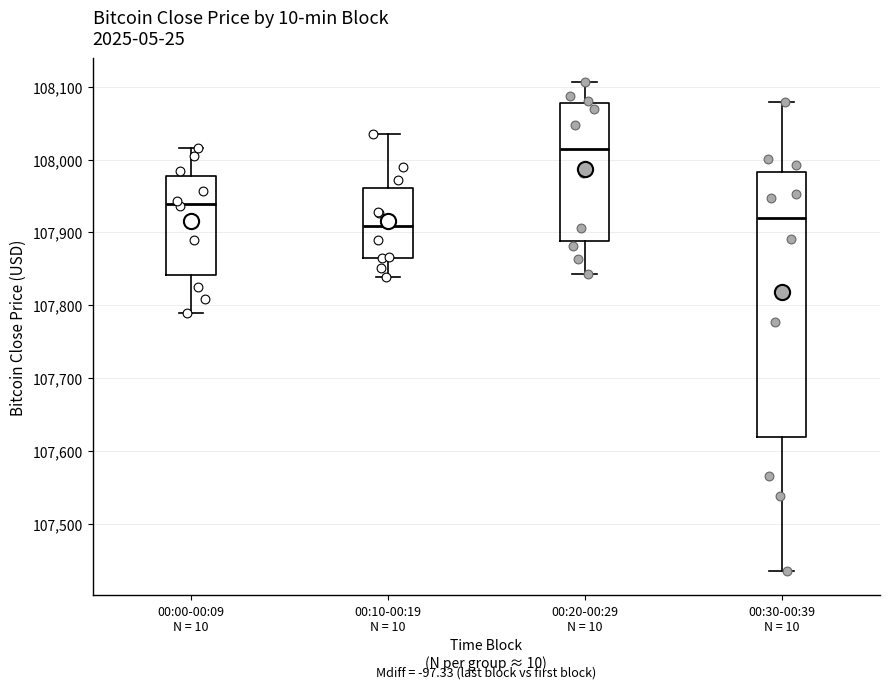

Where is the upper edge of the box for 00:20-00:29 N = 10 on the y-axis? The values are not printed on the chart, so give them approximately, as read against the axis.

108080